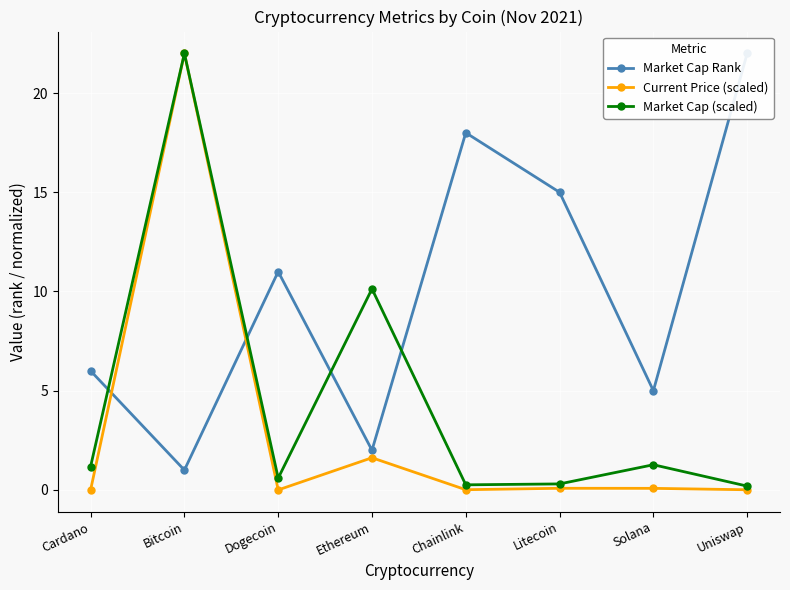

What is the total value across all series at Solana?

6.3